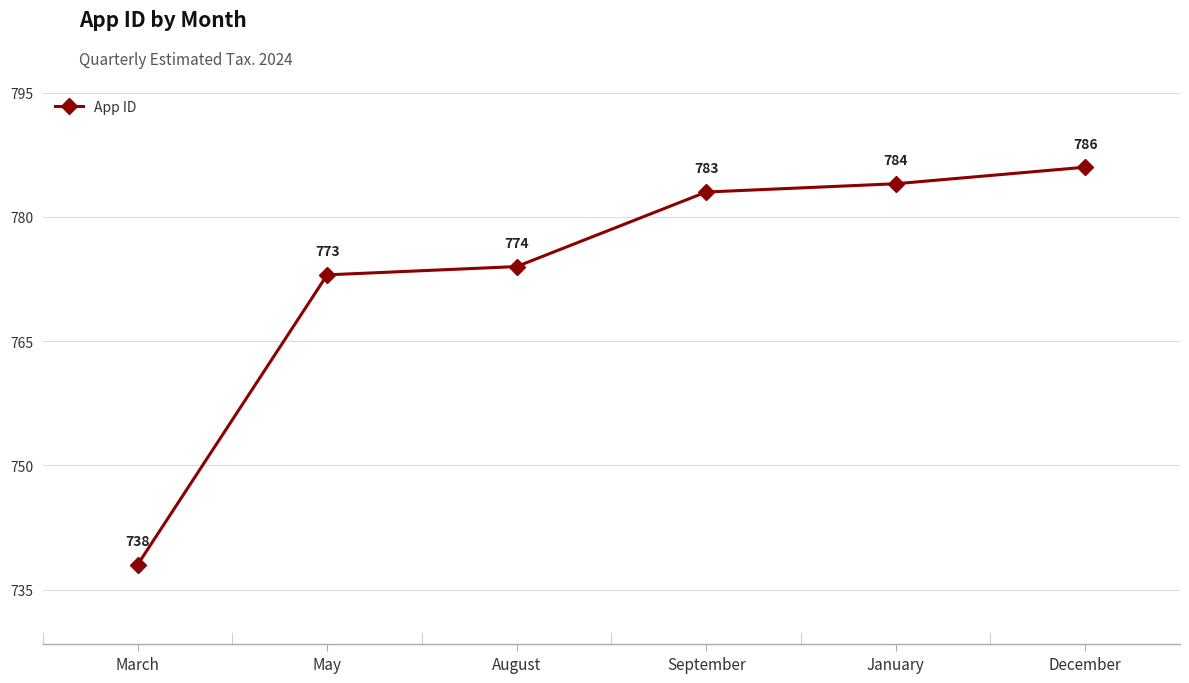

How many data points does each series have?

6